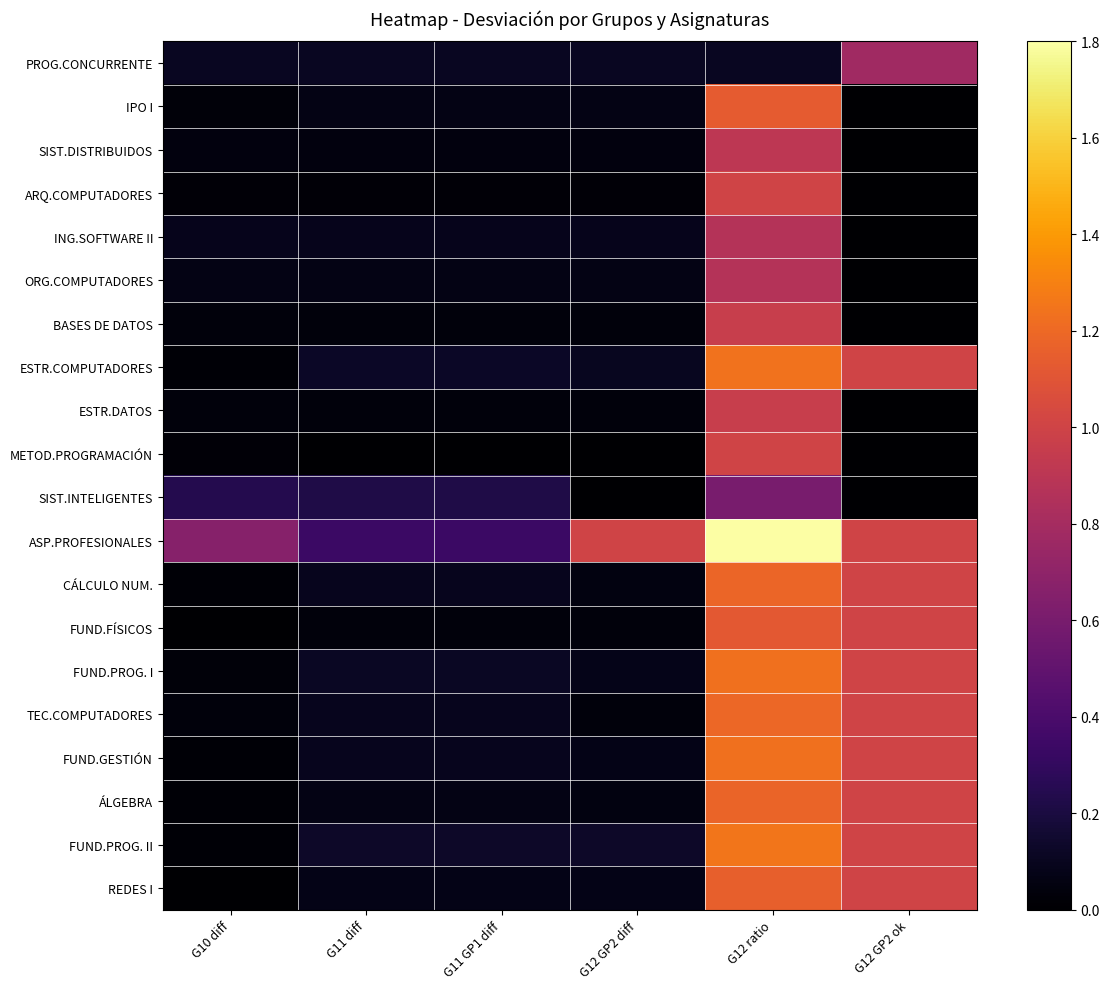

Between G12 GP2 diff and G11 diff, which is larger?

G12 GP2 diff